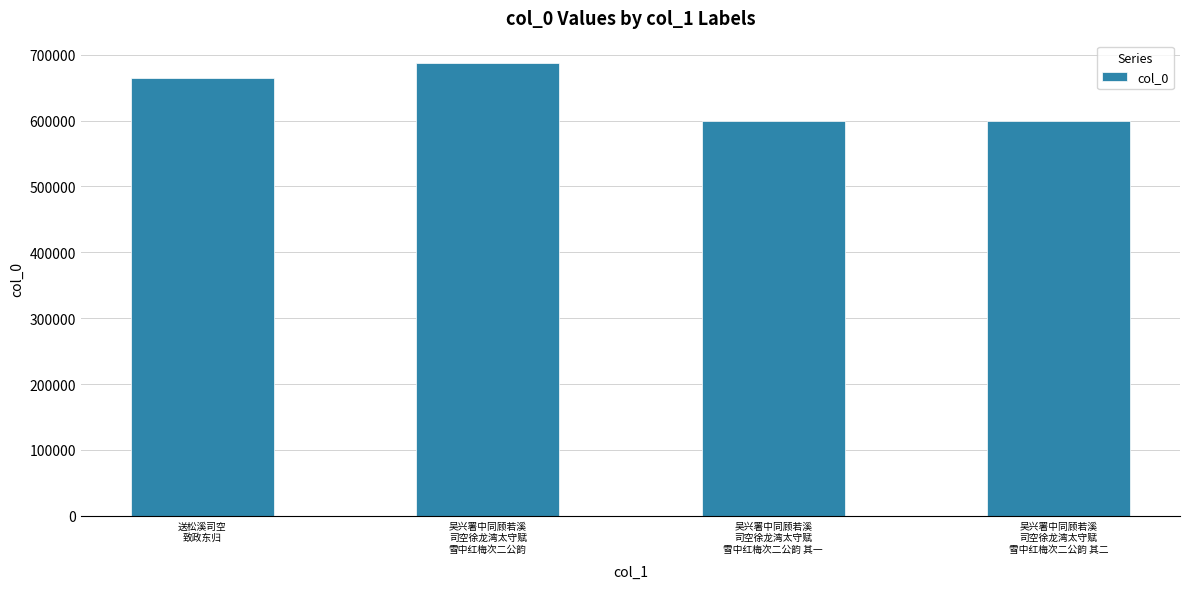

What is the label of the 3rd bar from the right?

吴兴署中同顾若溪
司空徐龙湾太守赋
雪中红梅次二公韵